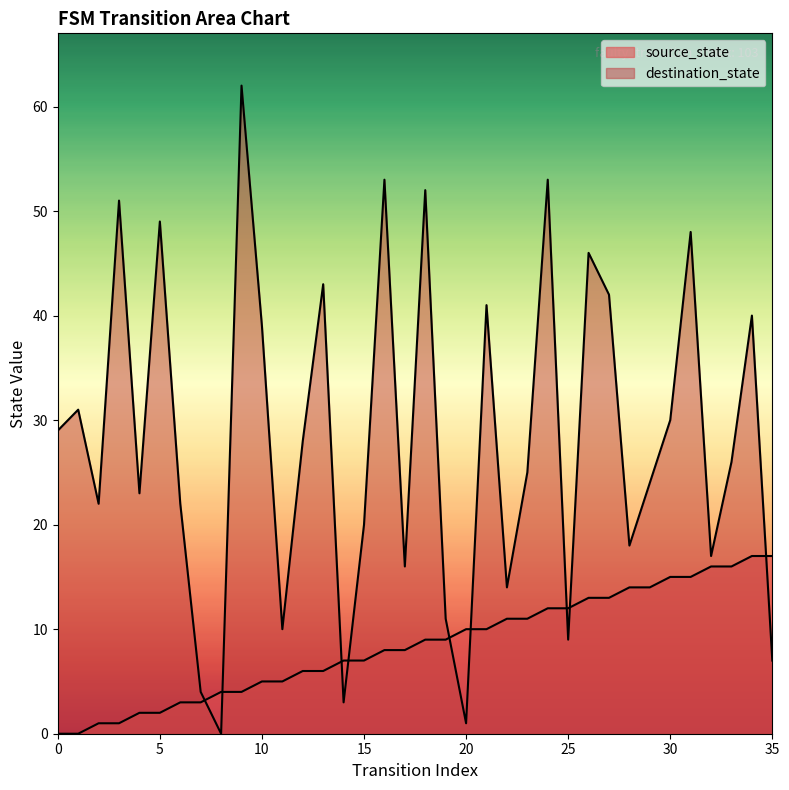

What is the value of the source_state point at the 21st from the left?

10